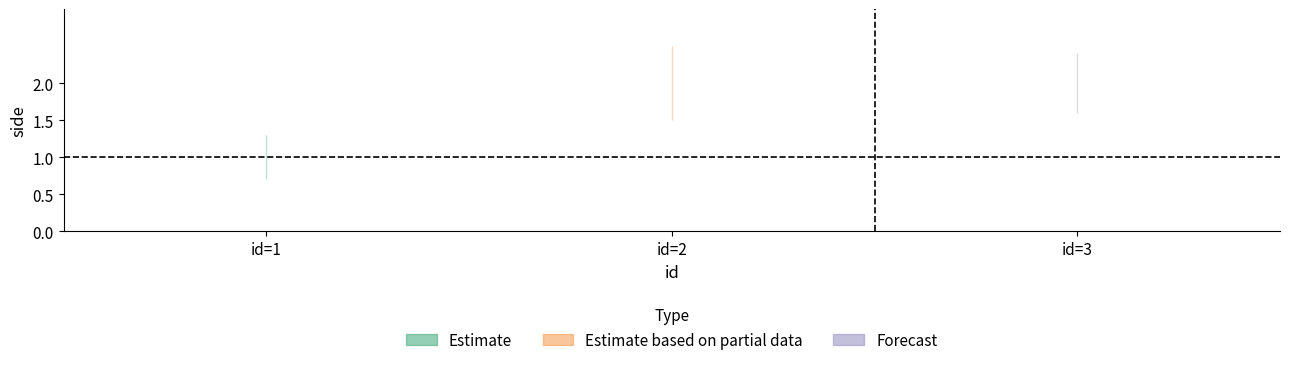

What value does the data have at 2?

2